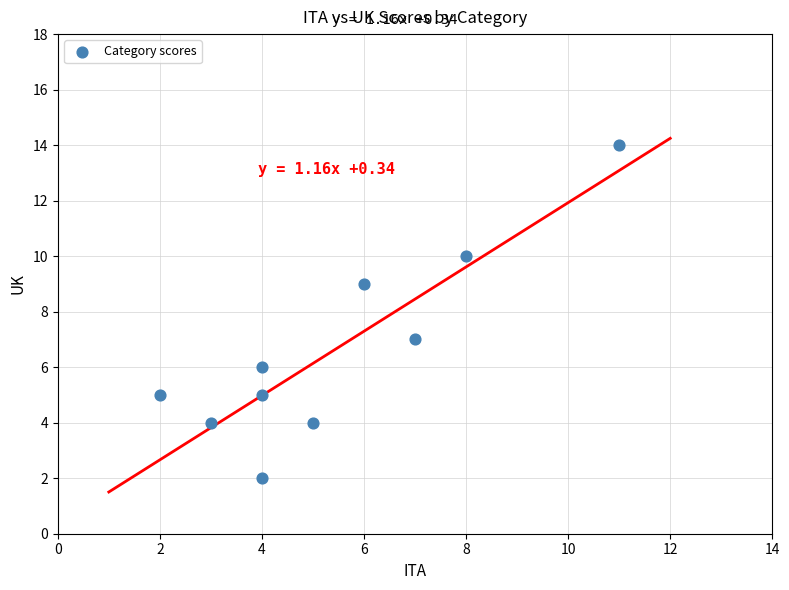

What is the range of X values (max minus min)?

9